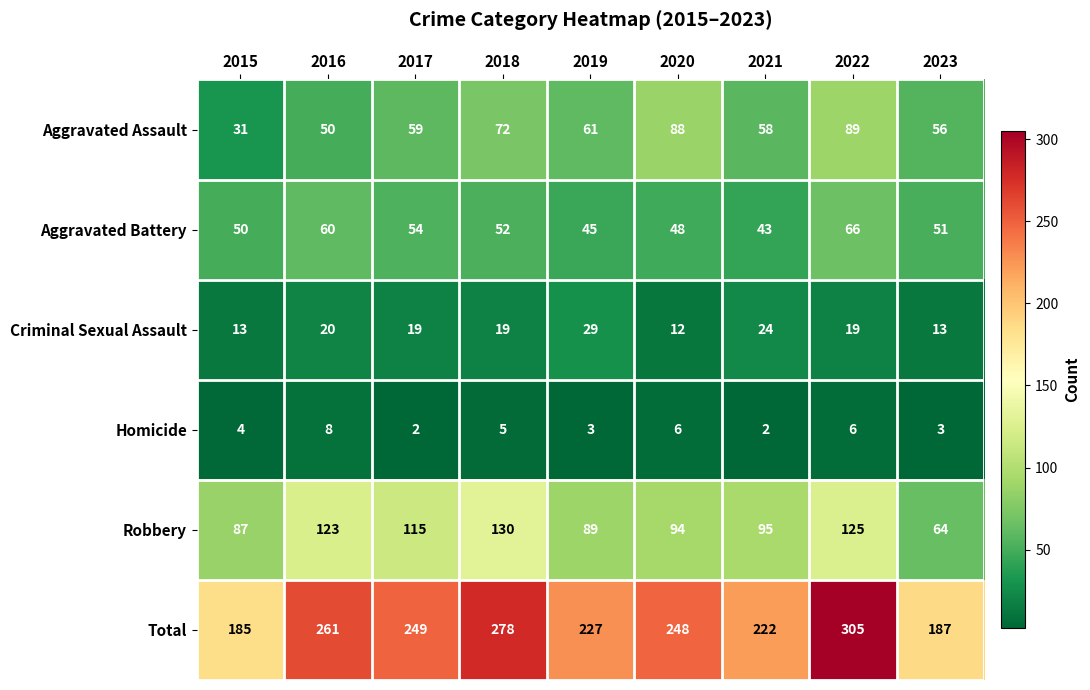

Which series has the widest spread of values?

Total